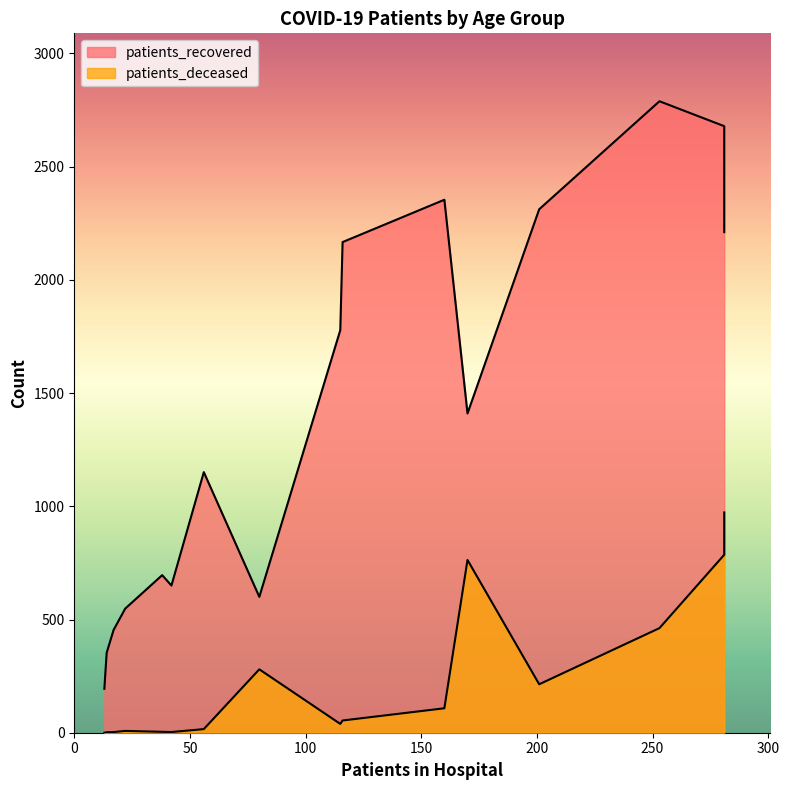

Is the value of patients_recovered at 75-79 greater than the value of patients_deceased at 25-29?

Yes